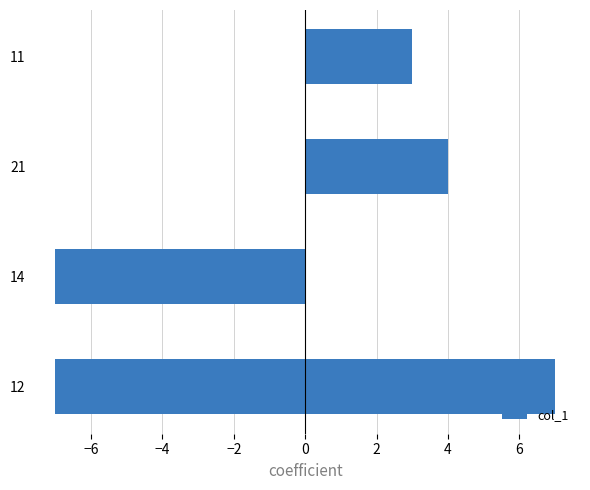

What is the difference between the maximum and minimum values?

14